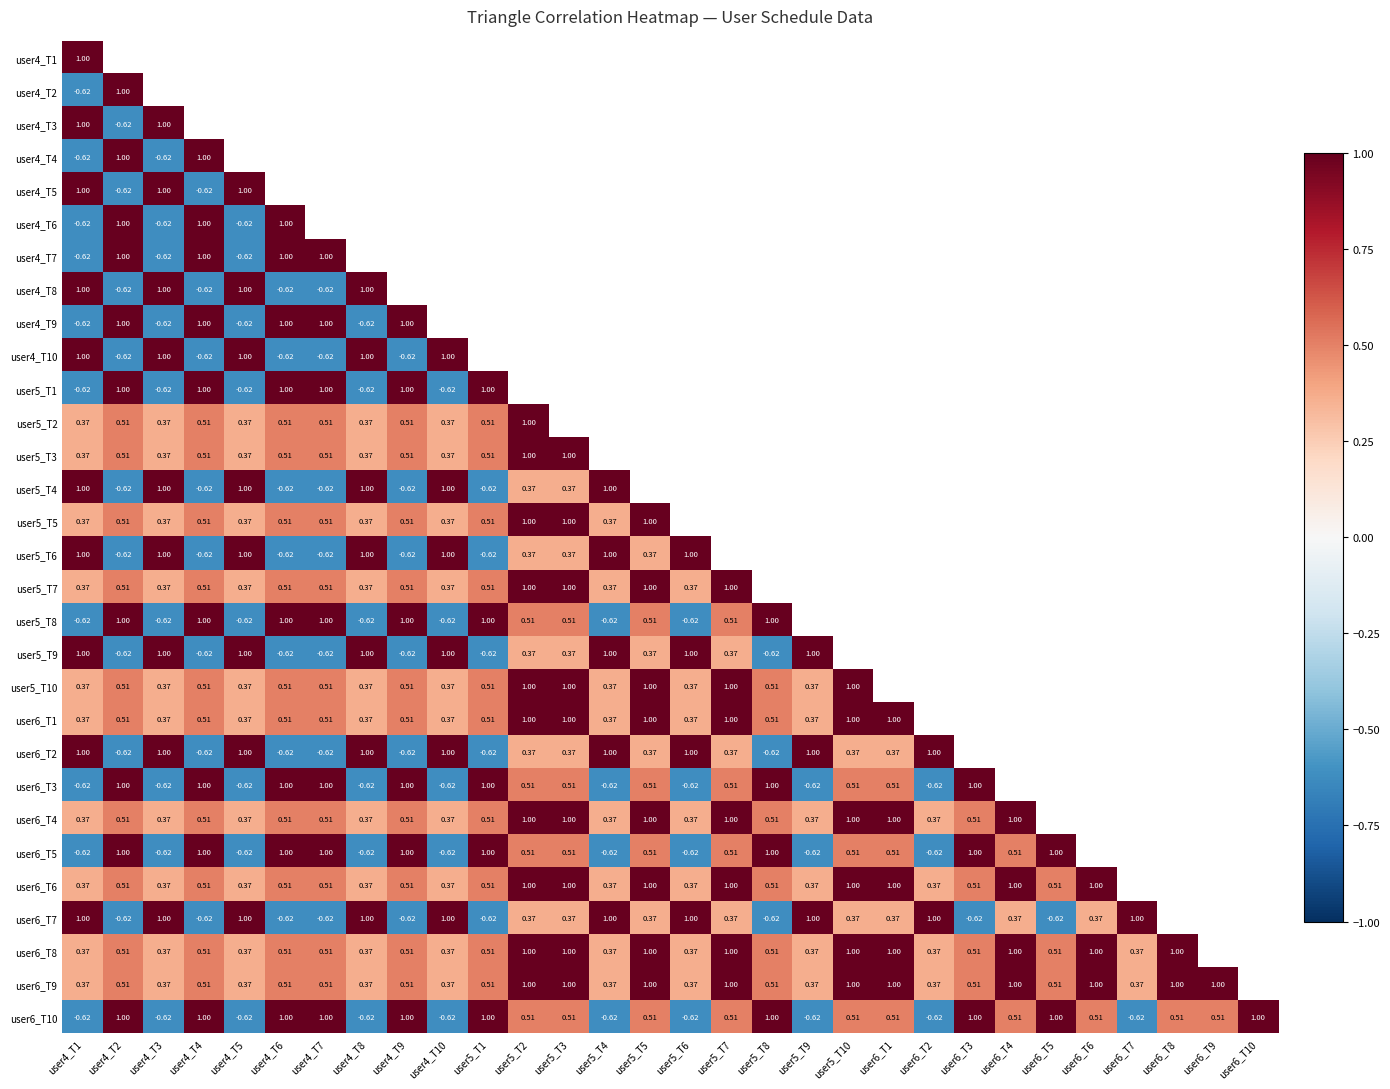

Is the value of user5_T10 at user5_T9 greater than the value of user6_T8 at user5_T10?

No